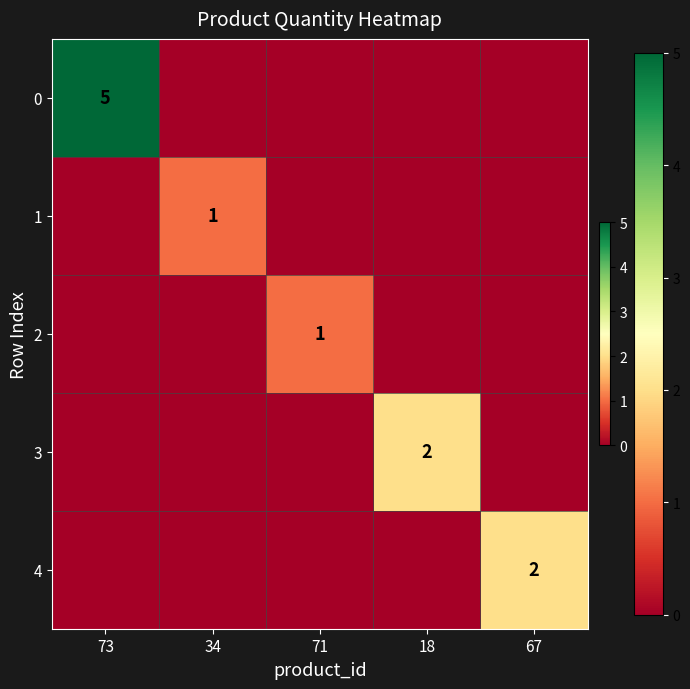

The value of 0 at 73 is 5. True or false?

True